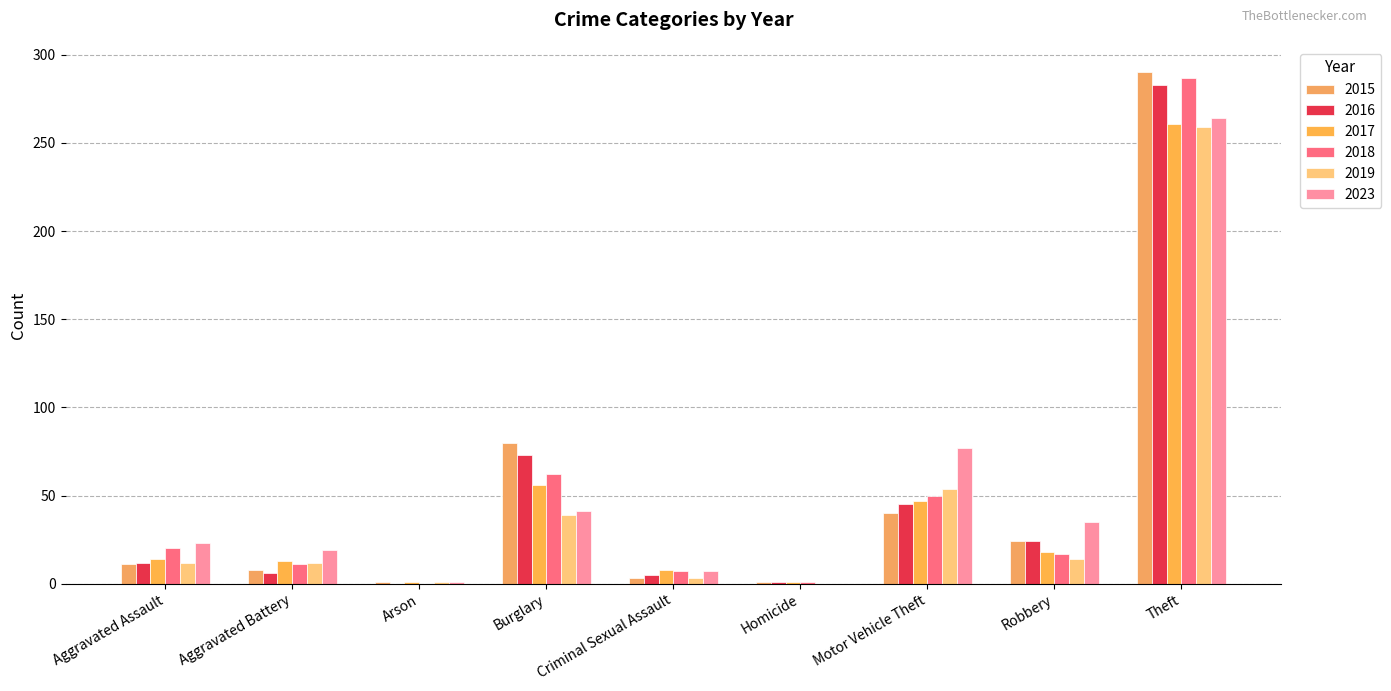

What are all the series names shown in the legend?

2015, 2016, 2017, 2018, 2019, 2023